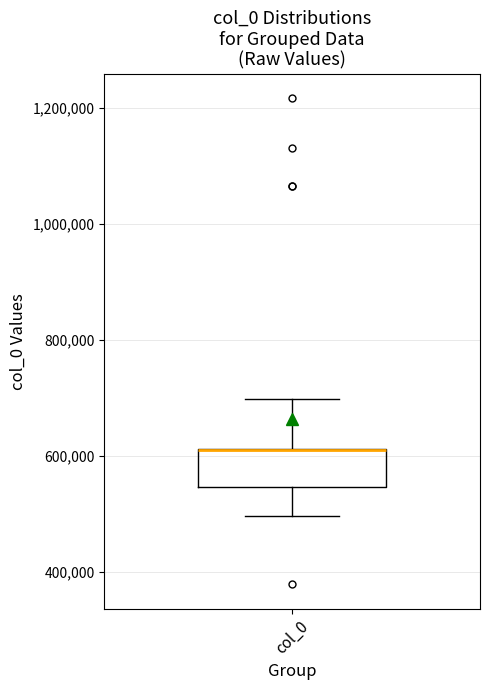

Transcribe this box plot: give where the median line is, the range the box spans, and where the two whiskers end, as read against the y-axis. The values are not printed on the chart, so give them approximately, as read against the axis.

median 620000 (drawn on the box's upper edge), box 540000 to 620000, whiskers 500000 to 700000